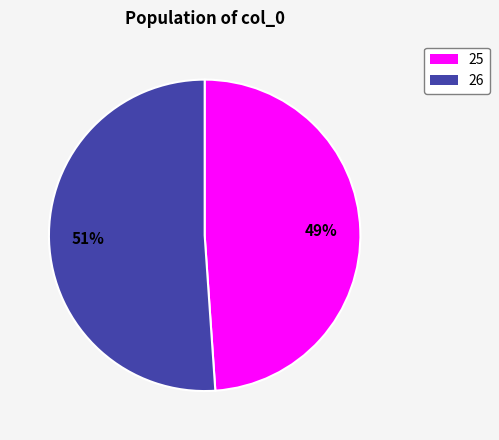

Which category has the biggest portion of the pie?

26